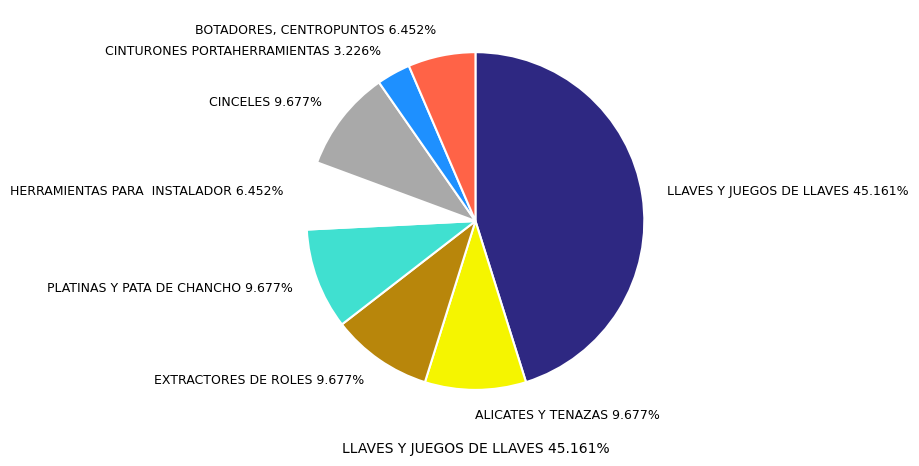

What is the total percentage of ALICATES Y TENAZAS and CINTURONES PORTAHERRAMIENTAS?

12.9%